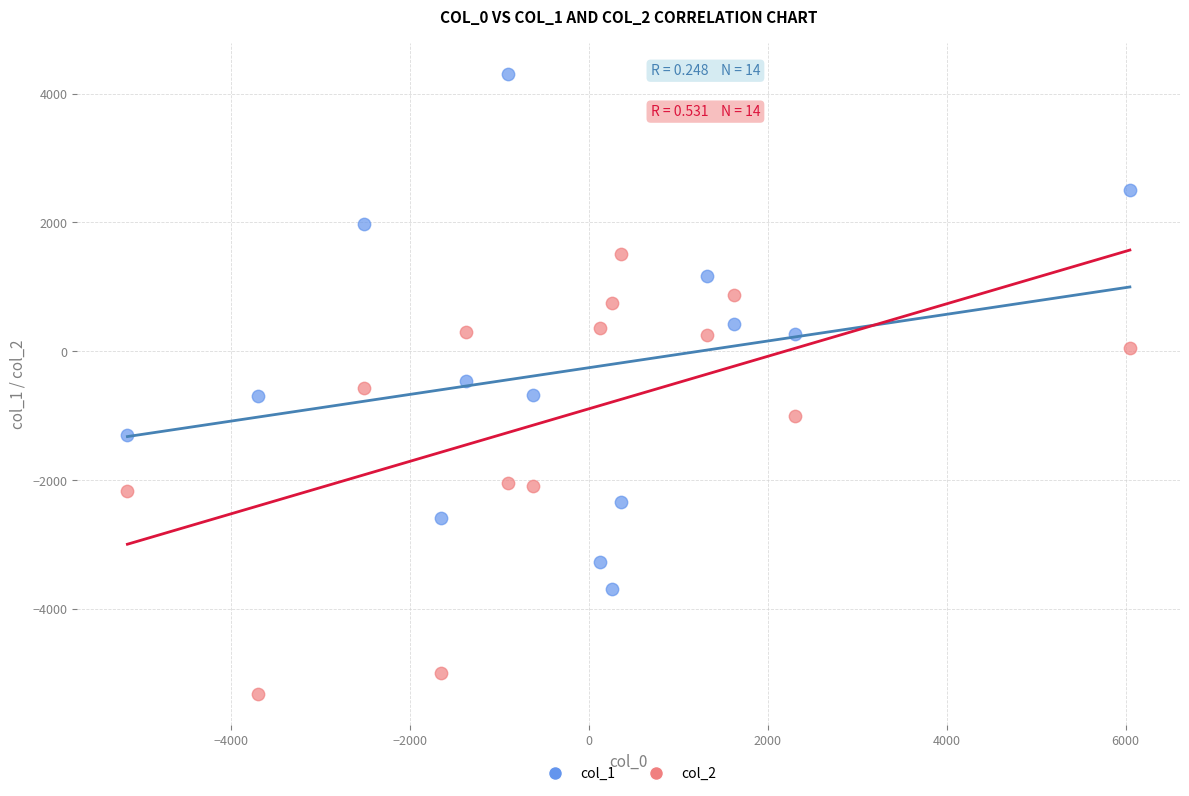

Which series has the largest Y range (max minus min)?

col_1